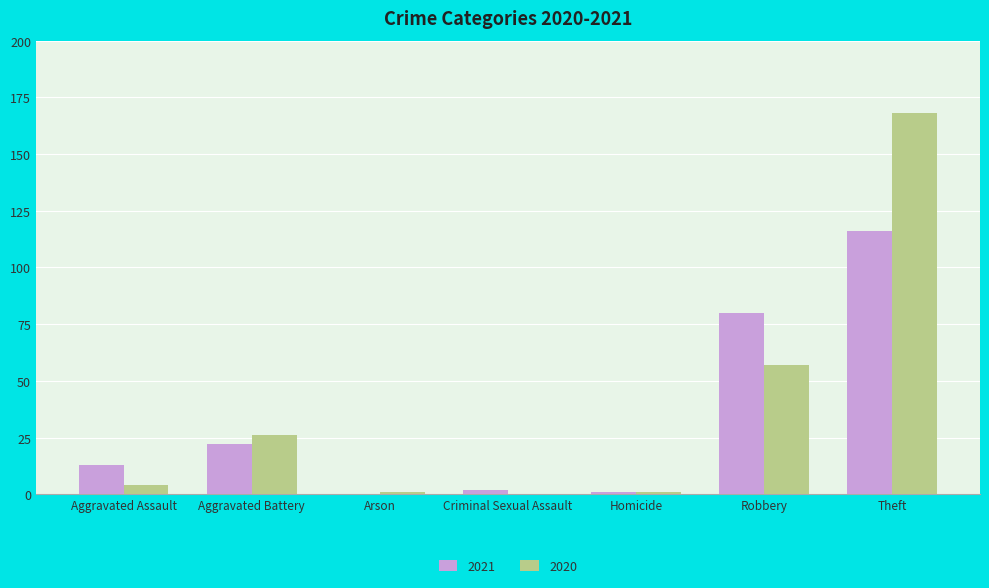

What are all the series names shown in the legend?

2021, 2020